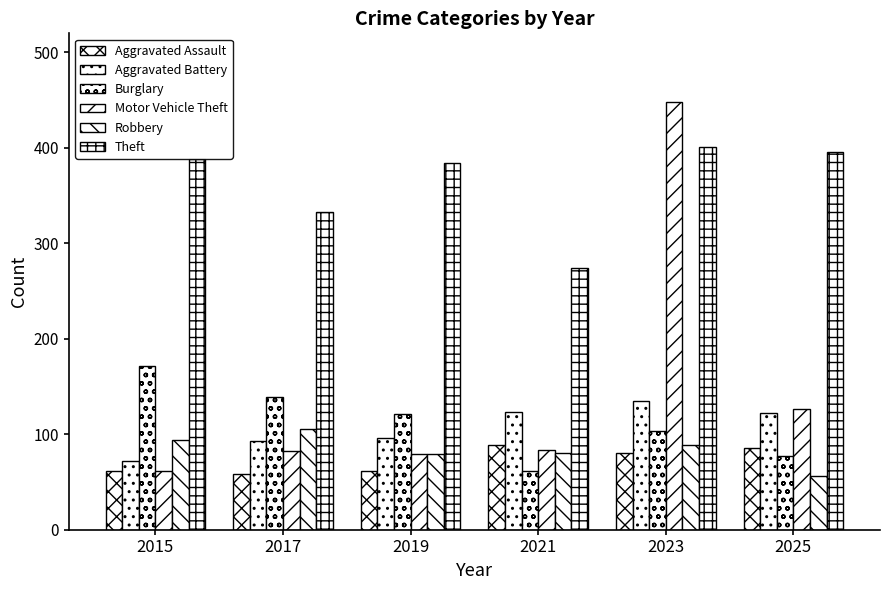

What is the total value across all series at 2015?

848